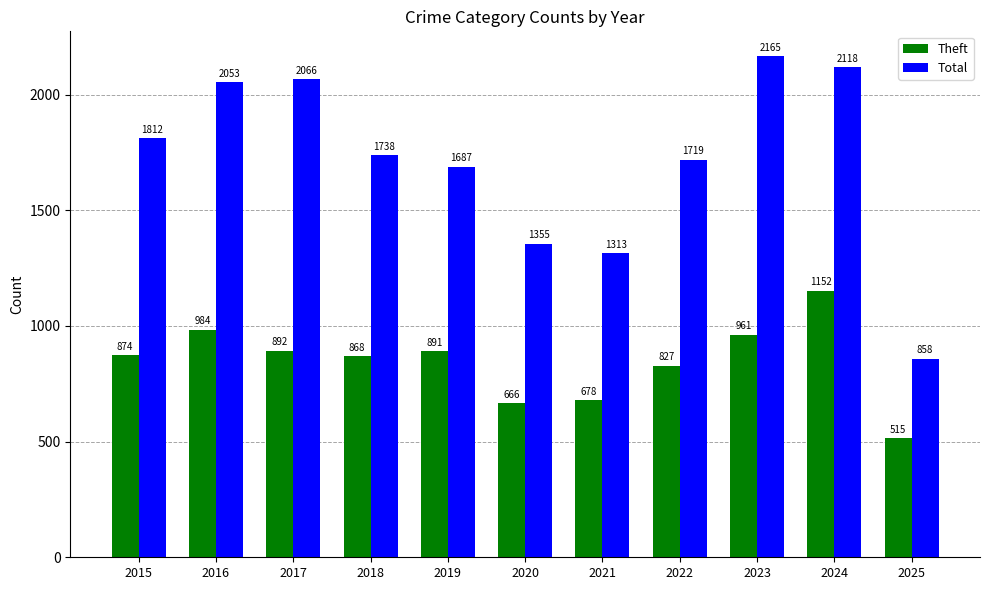

What is the total value across all series at 2015?

2686